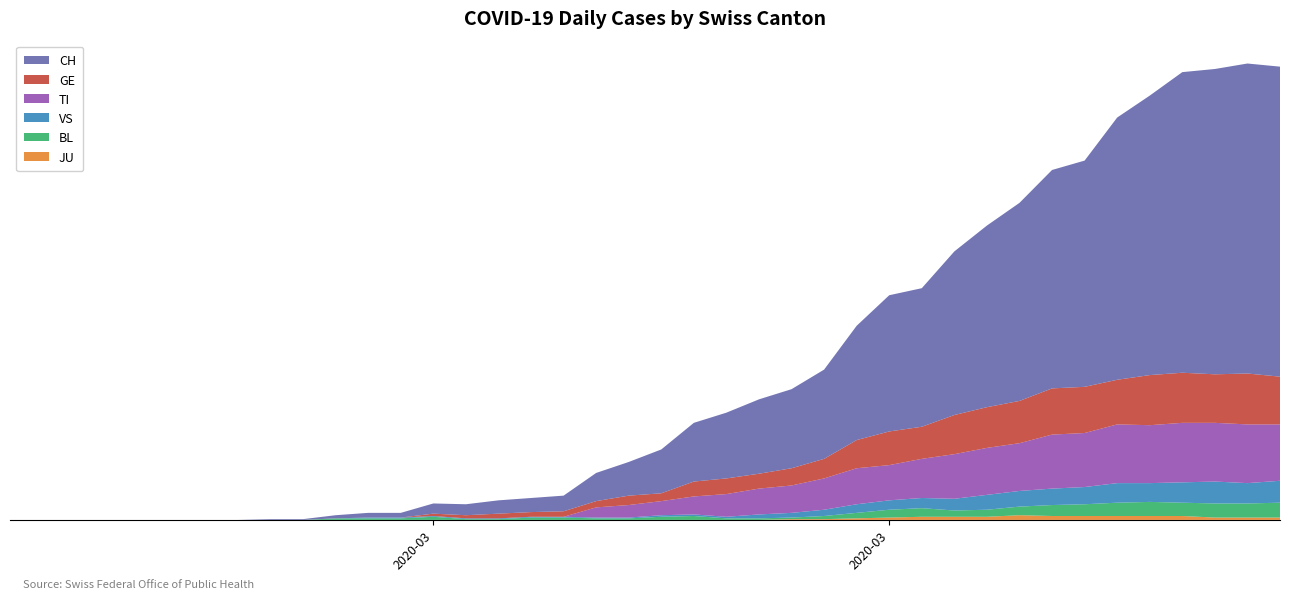

Reading right to left, transcribe all the data shown in this chart.

CH: 2020-04-04=396	2020-04-03=396	2020-04-02=390	2020-04-01=384	2020-03-31=357	2020-03-30=335	2020-03-29=289	2020-03-28=279	2020-03-27=253	2020-03-26=232	2020-03-25=209	2020-03-24=177	2020-03-23=174	2020-03-22=146	2020-03-21=114	2020-03-20=101	2020-03-19=95	2020-03-18=84	2020-03-17=75	2020-03-16=56	2020-03-15=43	2020-03-14=36	2020-03-13=20	2020-03-12=18	2020-03-11=17	2020-03-10=14	2020-03-09=13	2020-03-08=6	2020-03-07=6	2020-03-06=4	2020-03-05=1	2020-03-04=1	2020-03-03=0	2020-03-02=0	2020-03-01=0	2020-02-29=0	2020-02-28=0	2020-02-27=0	2020-02-26=0	2020-02-25=0
GE: 2020-04-04=61	2020-04-03=65	2020-04-02=62	2020-04-01=64	2020-03-31=64	2020-03-30=57	2020-03-29=59	2020-03-28=59	2020-03-27=54	2020-03-26=52	2020-03-25=50	2020-03-24=41	2020-03-23=43	2020-03-22=36	2020-03-21=25	2020-03-20=22	2020-03-19=19	2020-03-18=20	2020-03-17=19	2020-03-16=10	2020-03-15=12	2020-03-14=8	2020-03-13=7	2020-03-12=6	2020-03-11=6	2020-03-10=4	2020-03-09=3	2020-03-08=0	2020-03-07=0	2020-03-06=0	2020-03-05=0	2020-03-04=0	2020-03-03=0	2020-03-02=0	2020-03-01=0	2020-02-29=0	2020-02-28=0	2020-02-27=0	2020-02-26=0	2020-02-25=0
TI: 2020-04-04=72	2020-04-03=75	2020-04-02=75	2020-04-01=76	2020-03-31=74	2020-03-30=75	2020-03-29=69	2020-03-28=69	2020-03-27=61	2020-03-26=60	2020-03-25=57	2020-03-24=50	2020-03-23=45	2020-03-22=46	2020-03-21=40	2020-03-20=35	2020-03-19=33	2020-03-18=29	2020-03-17=23	2020-03-16=18	2020-03-15=16	2020-03-14=13	2020-03-13=0	2020-03-12=0	2020-03-11=0	2020-03-10=0	2020-03-09=0	2020-03-08=0	2020-03-07=0	2020-03-06=0	2020-03-05=0	2020-03-04=0	2020-03-03=0	2020-03-02=0	2020-03-01=0	2020-02-29=0	2020-02-28=0	2020-02-27=0	2020-02-26=0	2020-02-25=0
VS: 2020-04-04=28	2020-04-03=26	2020-04-02=28	2020-04-01=26	2020-03-31=24	2020-03-30=25	2020-03-29=22	2020-03-28=21	2020-03-27=20	2020-03-26=19	2020-03-25=15	2020-03-24=13	2020-03-23=12	2020-03-22=11	2020-03-21=8	2020-03-20=6	2020-03-19=5	2020-03-18=2	2020-03-17=2	2020-03-16=2	2020-03-15=1	2020-03-14=1	2020-03-13=1	2020-03-12=1	2020-03-11=1	2020-03-10=1	2020-03-09=1	2020-03-08=1	2020-03-07=1	2020-03-06=0	2020-03-05=0	2020-03-04=0	2020-03-03=0	2020-03-02=0	2020-03-01=0	2020-02-29=0	2020-02-28=0	2020-02-27=0	2020-02-26=0	2020-02-25=0
BL: 2020-04-04=19	2020-04-03=18	2020-04-02=18	2020-04-01=17	2020-03-31=18	2020-03-30=17	2020-03-29=15	2020-03-28=14	2020-03-27=11	2020-03-26=9	2020-03-25=8	2020-03-24=11	2020-03-23=10	2020-03-22=7	2020-03-21=4	2020-03-20=2	2020-03-19=2	2020-03-18=2	2020-03-17=5	2020-03-16=4	2020-03-15=2	2020-03-14=2	2020-03-13=3	2020-03-12=3	2020-03-11=1	2020-03-10=1	2020-03-09=4	2020-03-08=2	2020-03-07=2	2020-03-06=2	2020-03-05=0	2020-03-04=0	2020-03-03=0	2020-03-02=0	2020-03-01=0	2020-02-29=0	2020-02-28=0	2020-02-27=0	2020-02-26=0	2020-02-25=0
JU: 2020-04-04=3	2020-04-03=3	2020-04-02=3	2020-04-01=5	2020-03-31=5	2020-03-30=5	2020-03-29=5	2020-03-28=5	2020-03-27=6	2020-03-26=4	2020-03-25=4	2020-03-24=4	2020-03-23=3	2020-03-22=2	2020-03-21=1	2020-03-20=1	2020-03-19=0	2020-03-18=0	2020-03-17=0	2020-03-16=0	2020-03-15=0	2020-03-14=0	2020-03-13=0	2020-03-12=0	2020-03-11=0	2020-03-10=0	2020-03-09=0	2020-03-08=0	2020-03-07=0	2020-03-06=0	2020-03-05=0	2020-03-04=0	2020-03-03=0	2020-03-02=0	2020-03-01=0	2020-02-29=0	2020-02-28=0	2020-02-27=0	2020-02-26=0	2020-02-25=0